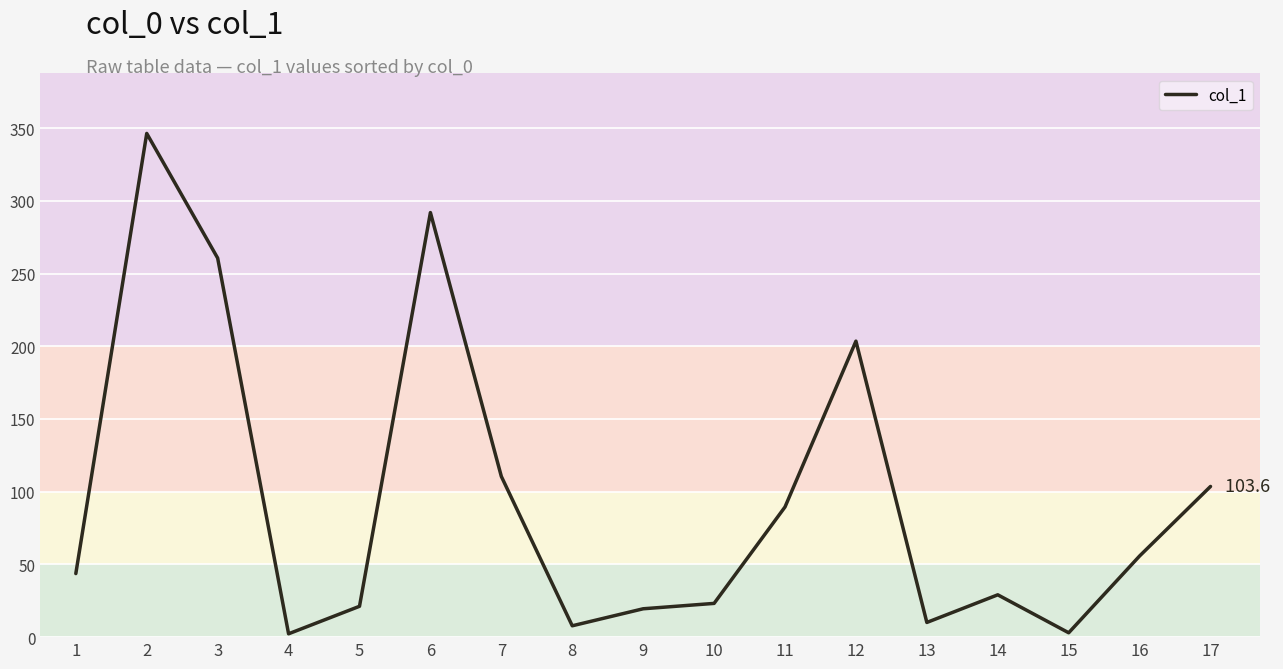

What is the maximum value shown in the chart?

346.3